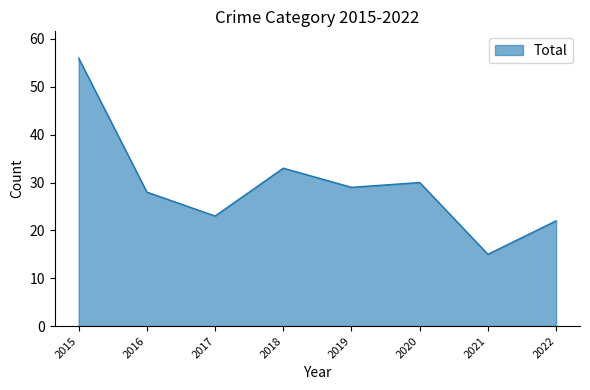

At which category does the data reach its first local valley?

2017